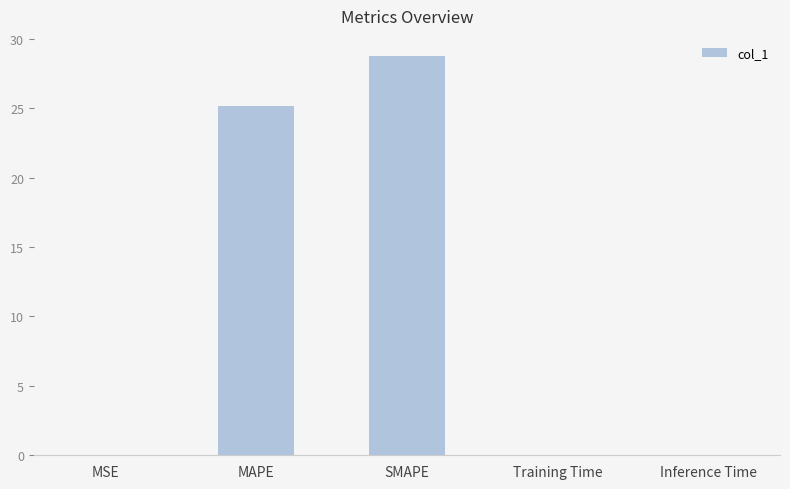

What is the maximum value shown in the chart?

28.8